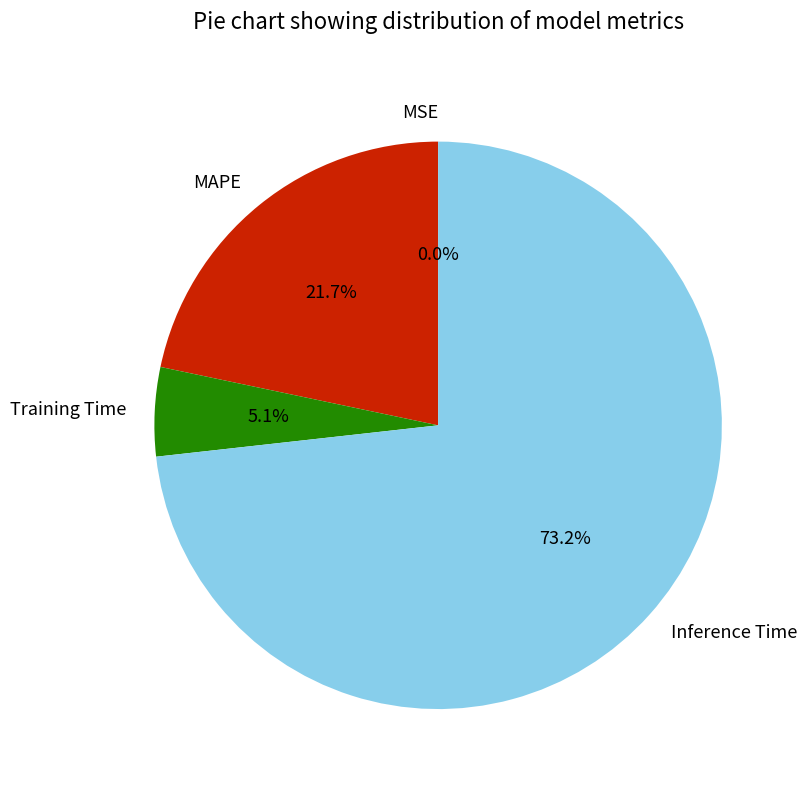

How much of the chart is everything except MAPE?

78.3%